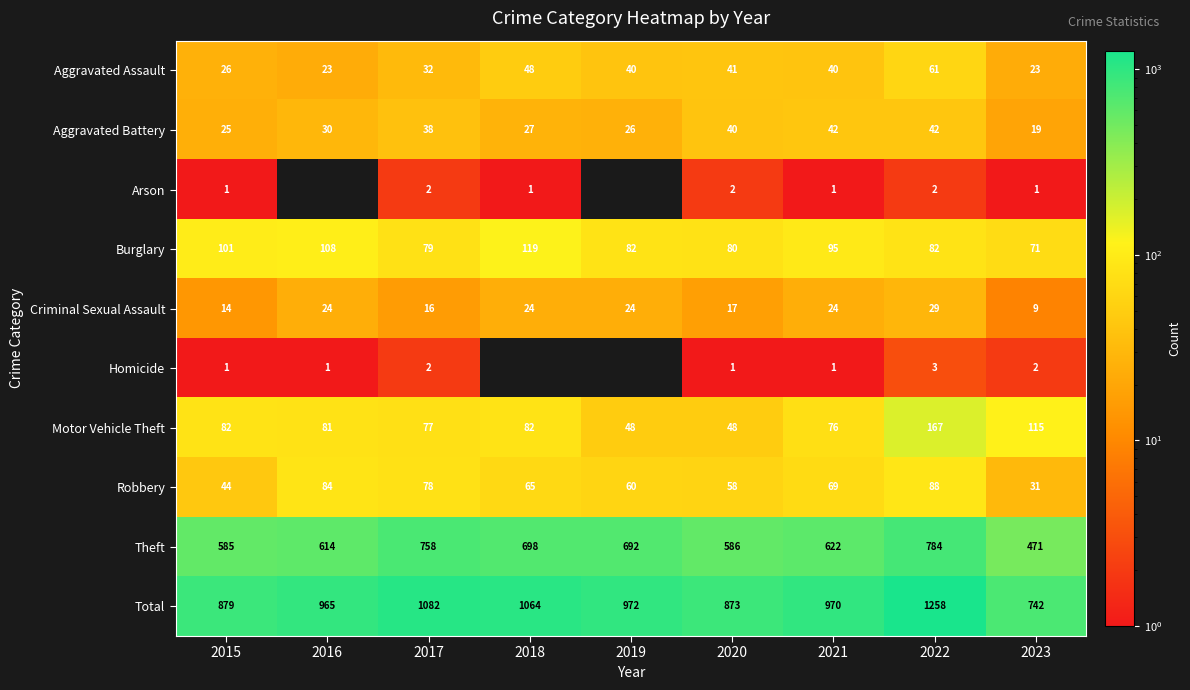

What is the total value across all series at 2020?

1746